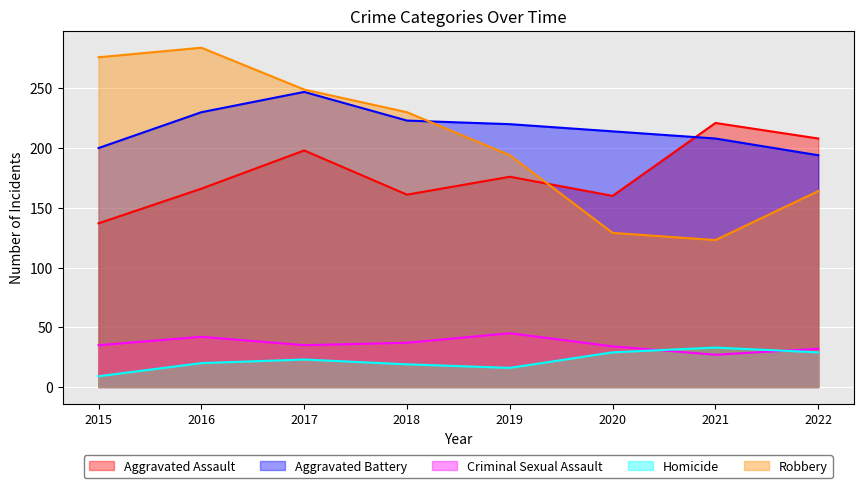

How many lines are shown in the chart?

5